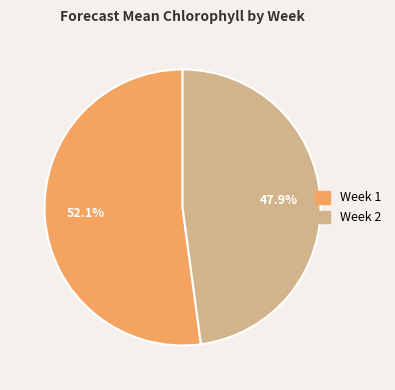

Do Week 1 and Week 2 together represent more than half of the pie?

Yes